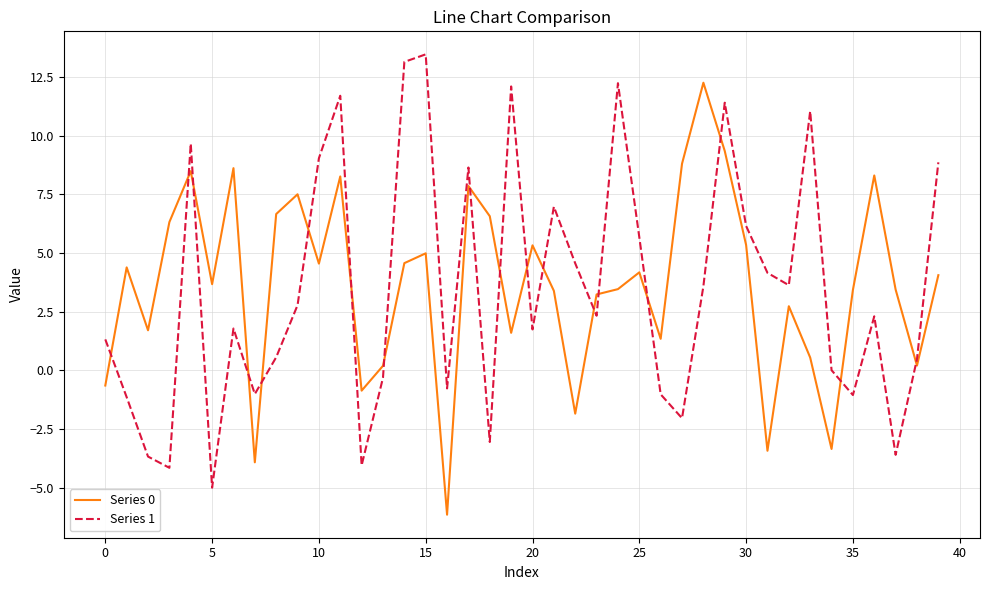

What is the maximum value shown in the chart?

13.5